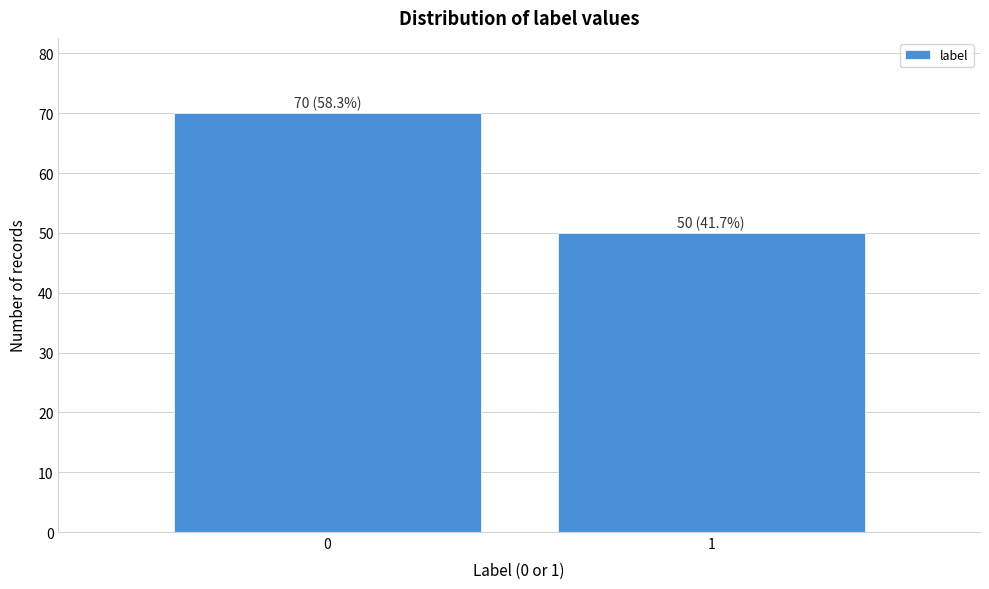

Reading right to left, transcribe all the data shown in this chart.

50	70